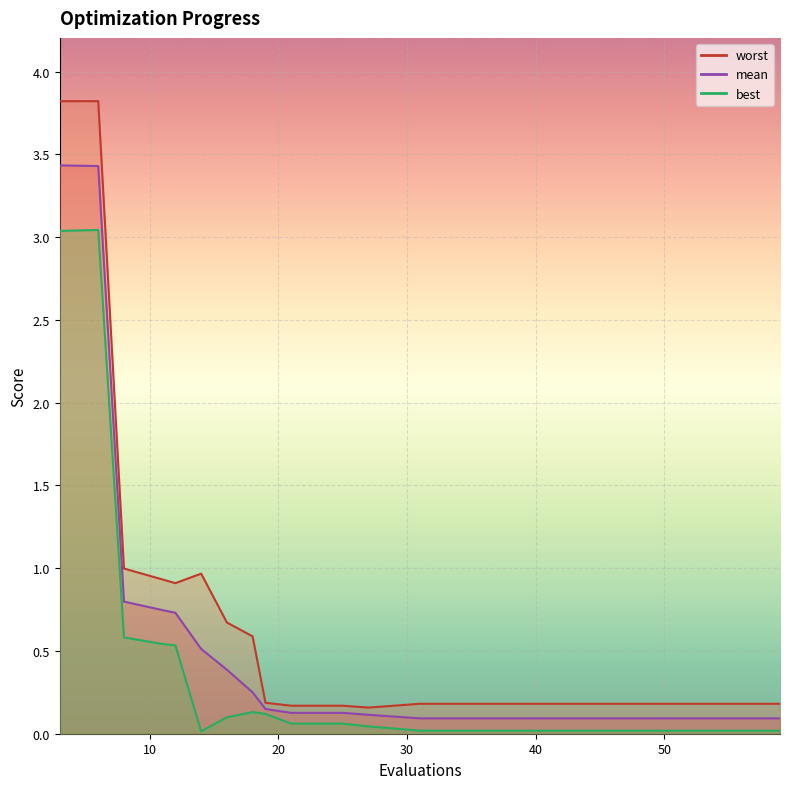

Reading left to right, list all the values displayed in this chart.

mean: 3.4	3.4	0.8	0.7	0.7	0.5	0.4	0.3	0.1	0.1	0.1	0.1	0.1	0.1	0.1	0.1	0.1	0.1	0.1	0.1
best: 3.0	3.0	0.6	0.5	0.5	0.0	0.1	0.1	0.1	0.1	0.1	0.0	0.0	0.0	0.0	0.0	0.0	0.0	0.0	0.0
worst: 3.8	3.8	1.0	0.9	0.9	1.0	0.7	0.6	0.2	0.2	0.2	0.2	0.2	0.2	0.2	0.2	0.2	0.2	0.2	0.2